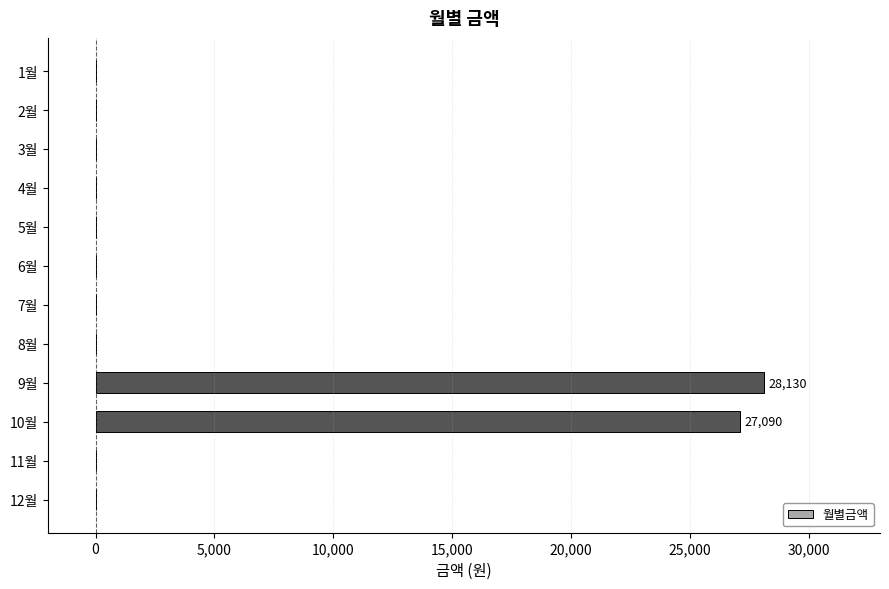

The value at 5월 is -9856. True or false?

False